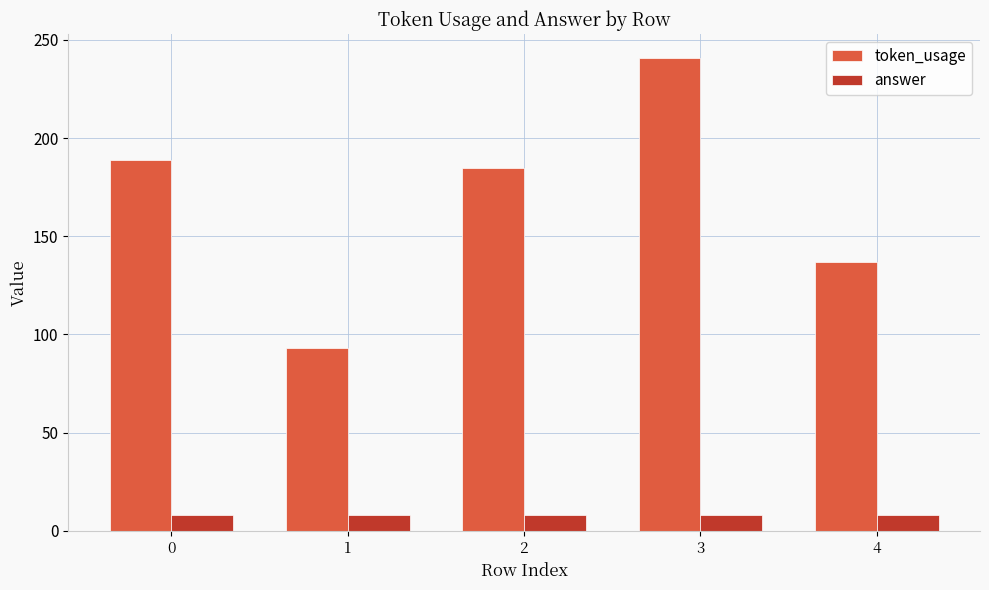

Reading left to right, transcribe all the data shown in this chart.

token_usage: 0=189	1=93	2=185	3=241	4=137
answer: 0=8	1=8	2=8	3=8	4=8